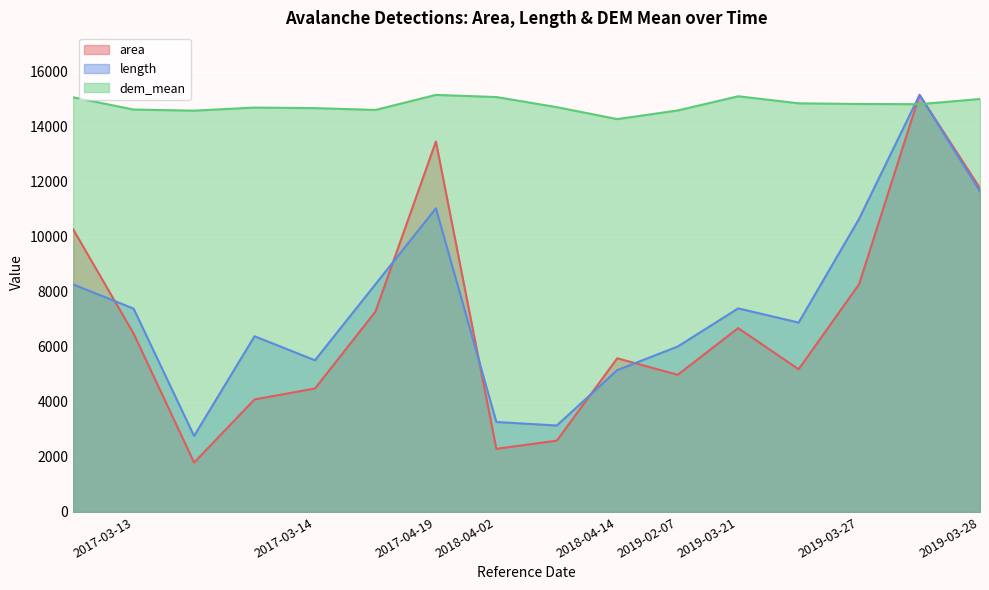

At 2017-03-13, list the series in order from largest to smallest.

dem_mean, length, area